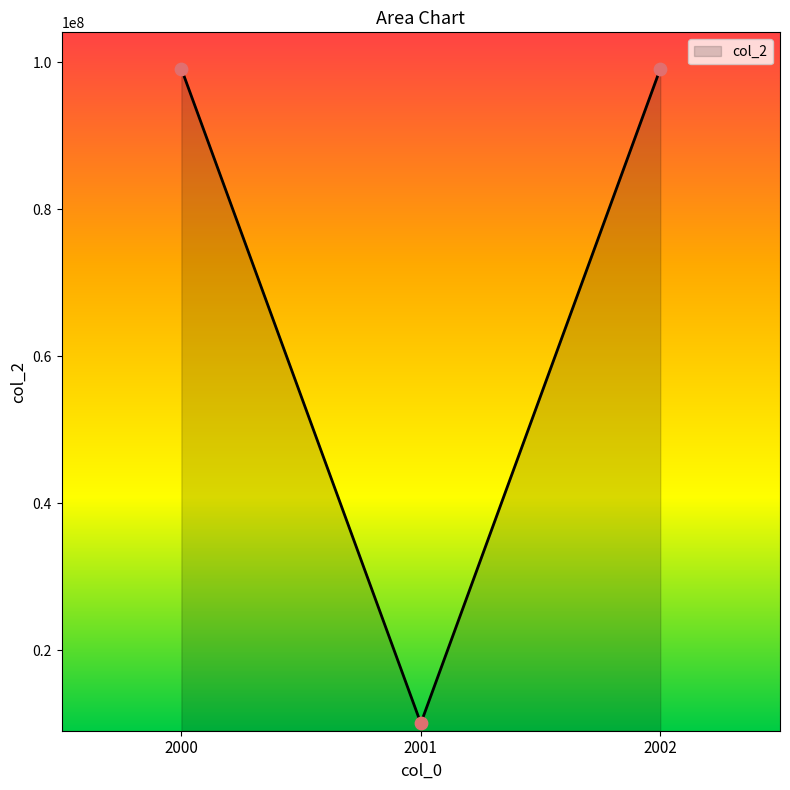

What is the change in value from 2001 to 2002?

+89013996